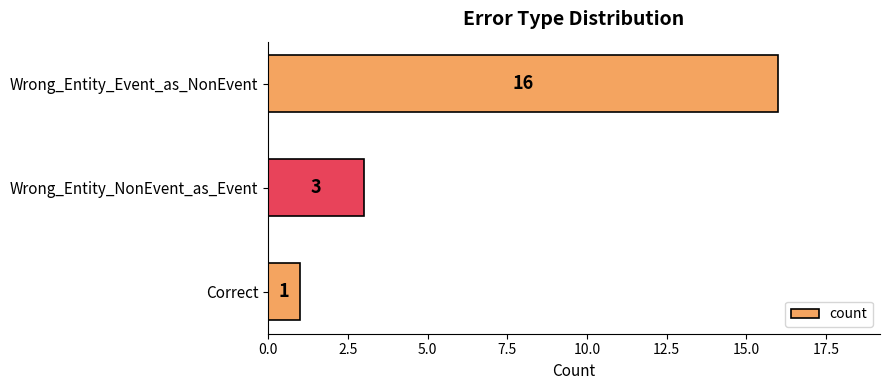

What is the label of the 2nd bar from the bottom?

Wrong_Entity_NonEvent_as_Event